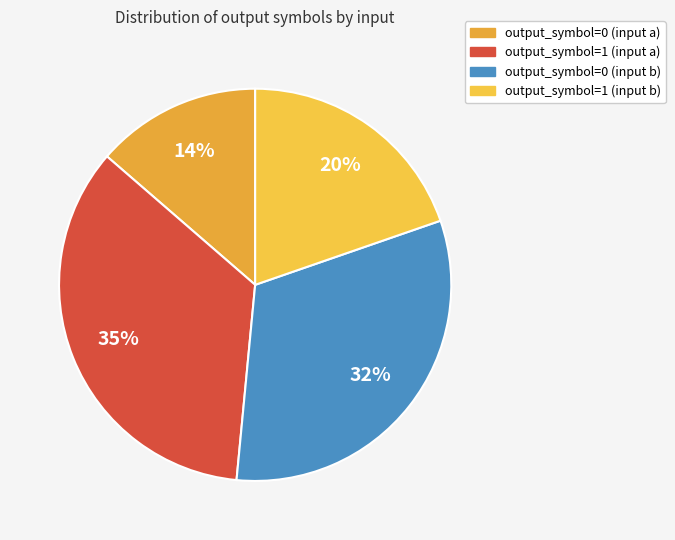

To the nearest percent, what portion does output_symbol=0 (input b) represent?

32%